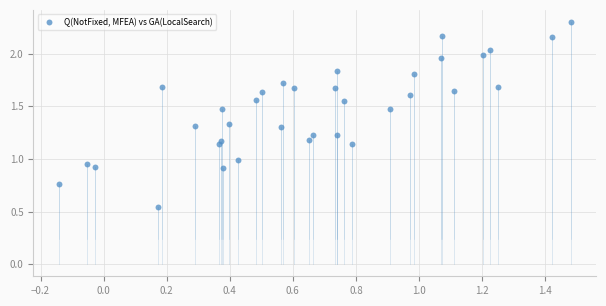

How many data points are displayed?

35